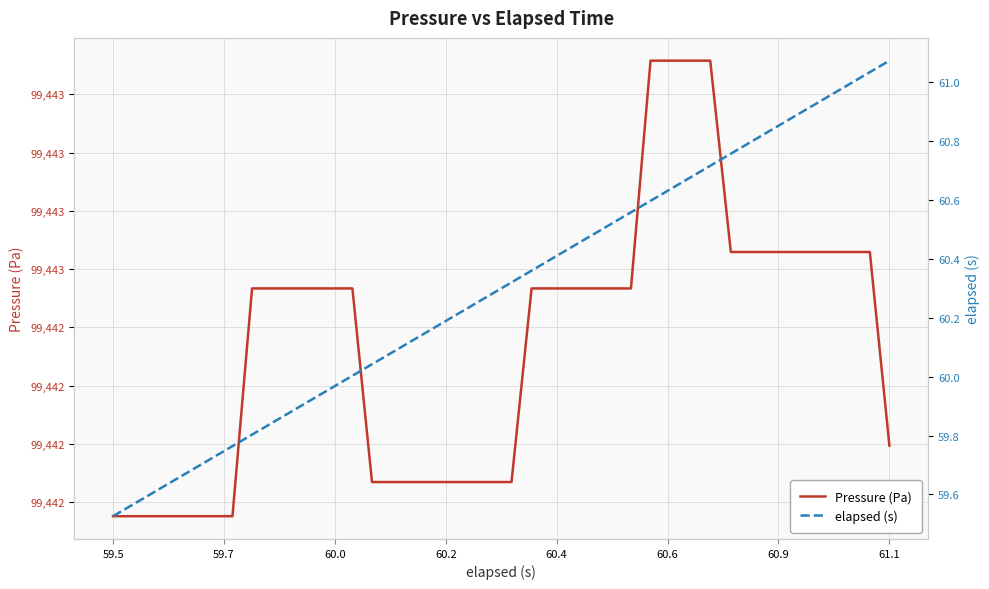

What is the average value of the Pressure (Pa) series?

99442.4